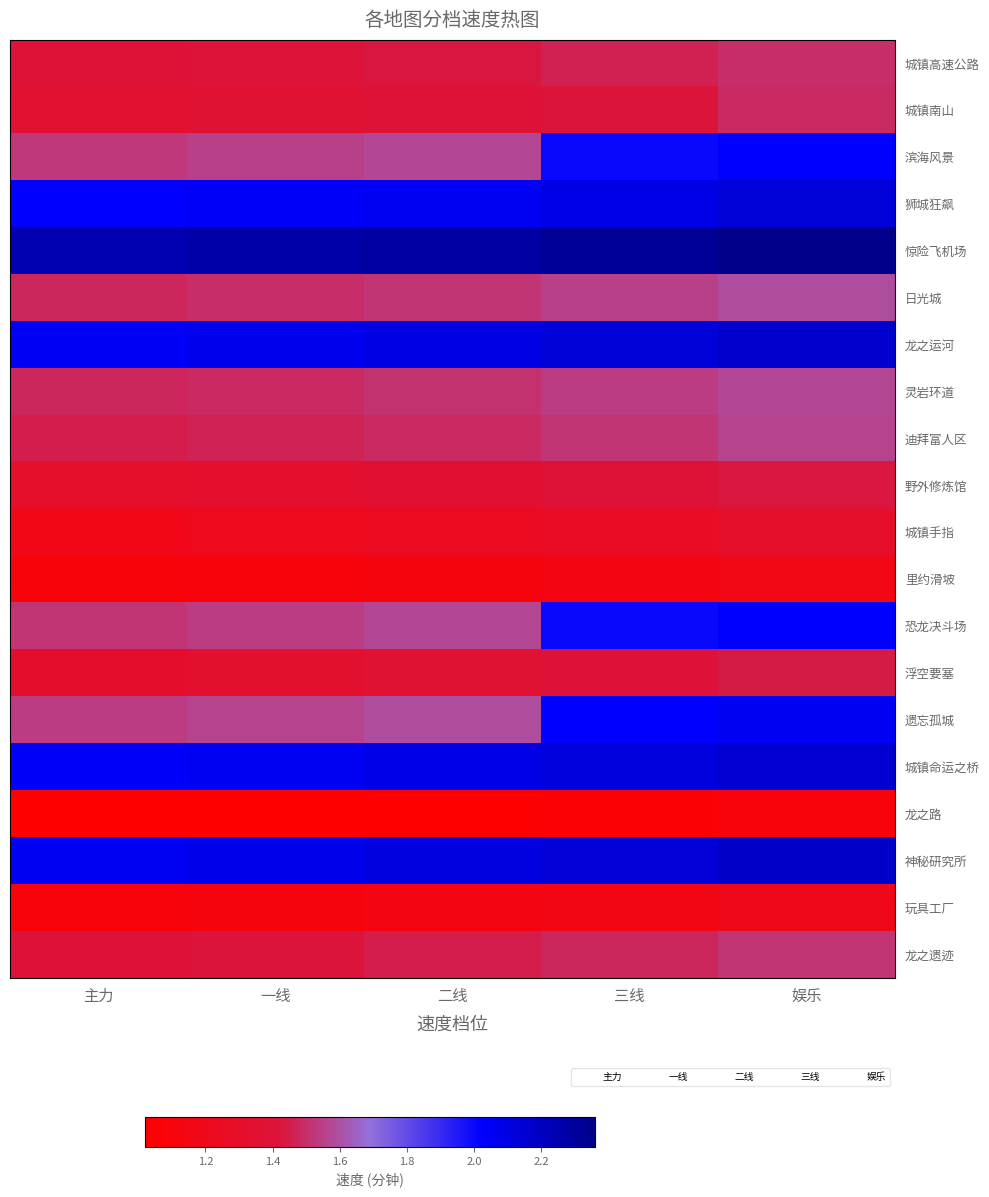

What is the minimum value shown in the chart?

1.0